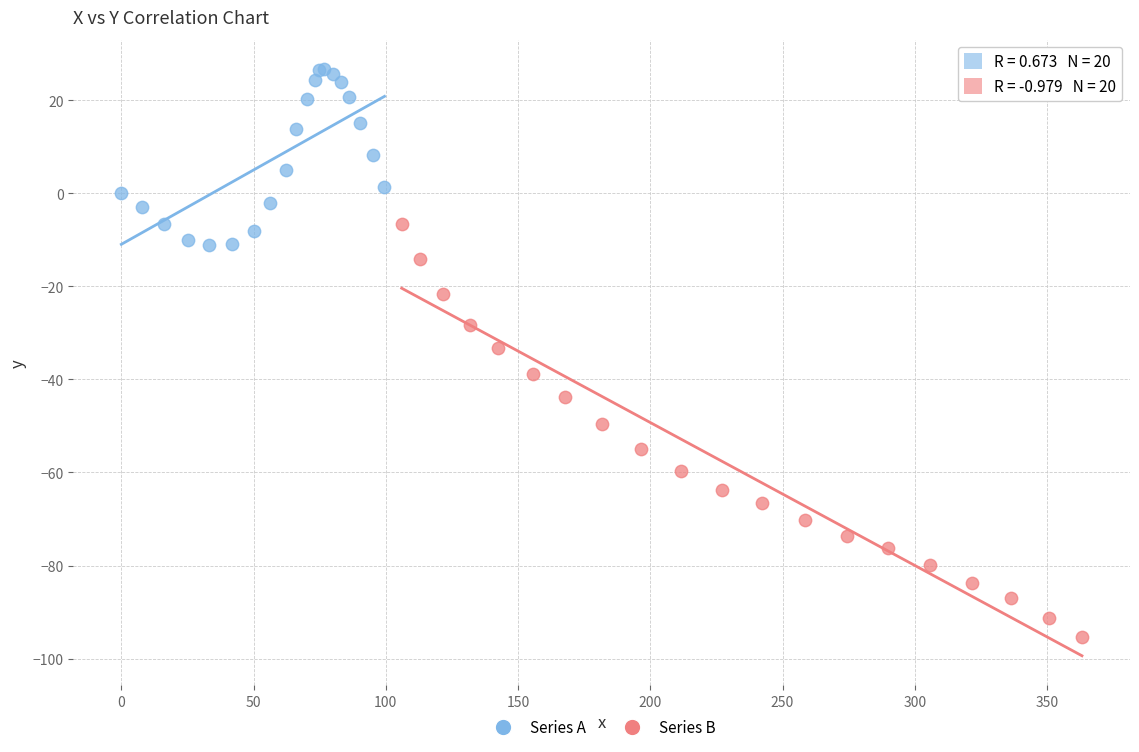

Which series reaches the minimum Y coordinate?

Series B